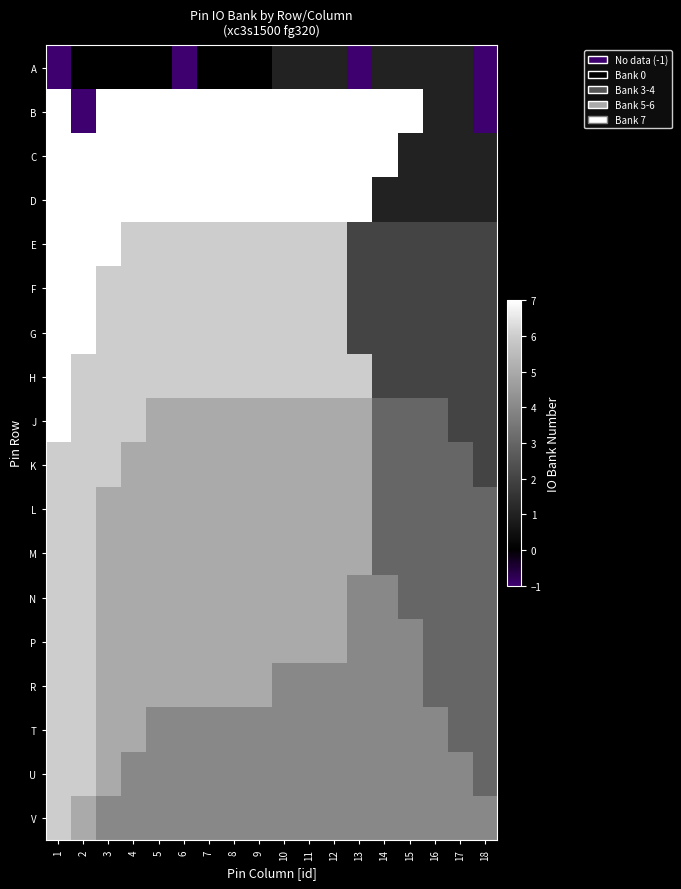

Reading left to right, transcribe all the data shown in this chart.

A: 1=-1	2=0	3=0	4=0	5=0	6=-1	7=0	8=0	9=0	10=1	11=1	12=1	13=-1	14=1	15=1	16=1	17=1	18=-1
B: 1=7	2=-1	3=7	4=7	5=7	6=7	7=7	8=7	9=7	10=7	11=7	12=7	13=7	14=7	15=7	16=1	17=1	18=-1
C: 1=7	2=7	3=7	4=7	5=7	6=7	7=7	8=7	9=7	10=7	11=7	12=7	13=7	14=7	15=1	16=1	17=1	18=1
D: 1=7	2=7	3=7	4=7	5=7	6=7	7=7	8=7	9=7	10=7	11=7	12=7	13=7	14=1	15=1	16=1	17=1	18=1
E: 1=7	2=7	3=7	4=6	5=6	6=6	7=6	8=6	9=6	10=6	11=6	12=6	13=2	14=2	15=2	16=2	17=2	18=2
F: 1=7	2=7	3=6	4=6	5=6	6=6	7=6	8=6	9=6	10=6	11=6	12=6	13=2	14=2	15=2	16=2	17=2	18=2
G: 1=7	2=7	3=6	4=6	5=6	6=6	7=6	8=6	9=6	10=6	11=6	12=6	13=2	14=2	15=2	16=2	17=2	18=2
H: 1=7	2=6	3=6	4=6	5=6	6=6	7=6	8=6	9=6	10=6	11=6	12=6	13=6	14=2	15=2	16=2	17=2	18=2
J: 1=7	2=6	3=6	4=6	5=5	6=5	7=5	8=5	9=5	10=5	11=5	12=5	13=5	14=3	15=3	16=3	17=2	18=2
K: 1=6	2=6	3=6	4=5	5=5	6=5	7=5	8=5	9=5	10=5	11=5	12=5	13=5	14=3	15=3	16=3	17=3	18=2
L: 1=6	2=6	3=5	4=5	5=5	6=5	7=5	8=5	9=5	10=5	11=5	12=5	13=5	14=3	15=3	16=3	17=3	18=3
M: 1=6	2=6	3=5	4=5	5=5	6=5	7=5	8=5	9=5	10=5	11=5	12=5	13=5	14=3	15=3	16=3	17=3	18=3
N: 1=6	2=6	3=5	4=5	5=5	6=5	7=5	8=5	9=5	10=5	11=5	12=5	13=4	14=4	15=3	16=3	17=3	18=3
P: 1=6	2=6	3=5	4=5	5=5	6=5	7=5	8=5	9=5	10=5	11=5	12=5	13=4	14=4	15=4	16=3	17=3	18=3
R: 1=6	2=6	3=5	4=5	5=5	6=5	7=5	8=5	9=5	10=4	11=4	12=4	13=4	14=4	15=4	16=3	17=3	18=3
T: 1=6	2=6	3=5	4=5	5=4	6=4	7=4	8=4	9=4	10=4	11=4	12=4	13=4	14=4	15=4	16=4	17=3	18=3
U: 1=6	2=6	3=5	4=4	5=4	6=4	7=4	8=4	9=4	10=4	11=4	12=4	13=4	14=4	15=4	16=4	17=4	18=3
V: 1=6	2=5	3=4	4=4	5=4	6=4	7=4	8=4	9=4	10=4	11=4	12=4	13=4	14=4	15=4	16=4	17=4	18=4